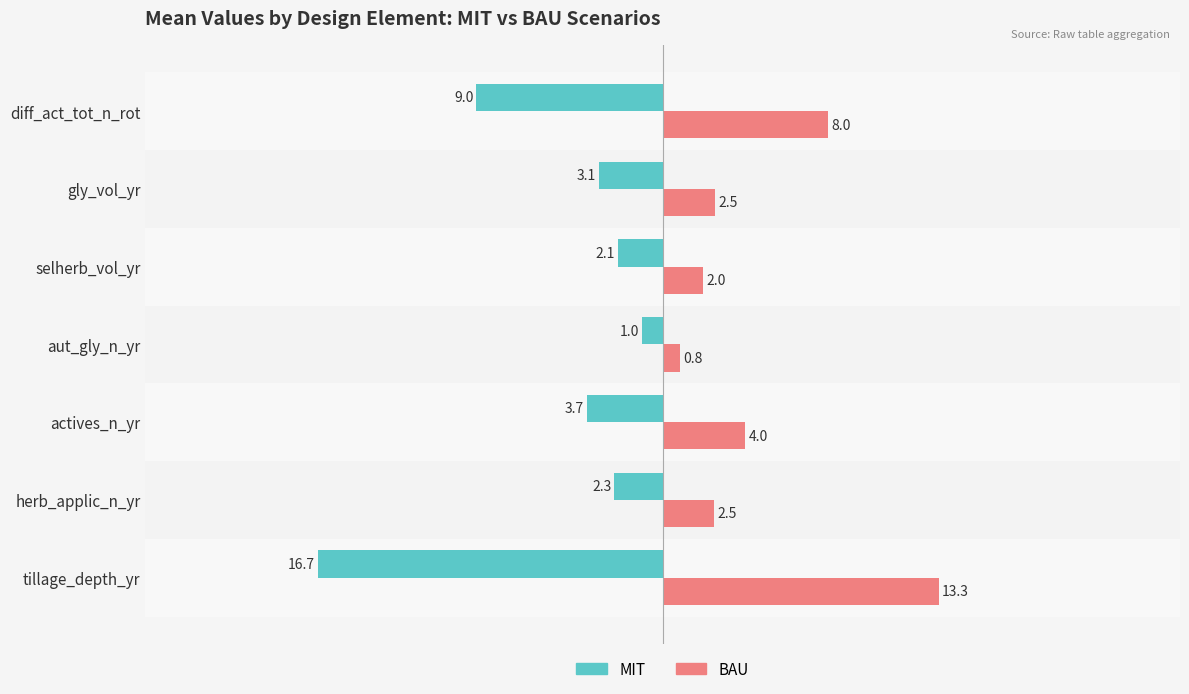

Rank the series by their average value, from highest to lowest.

BAU, MIT